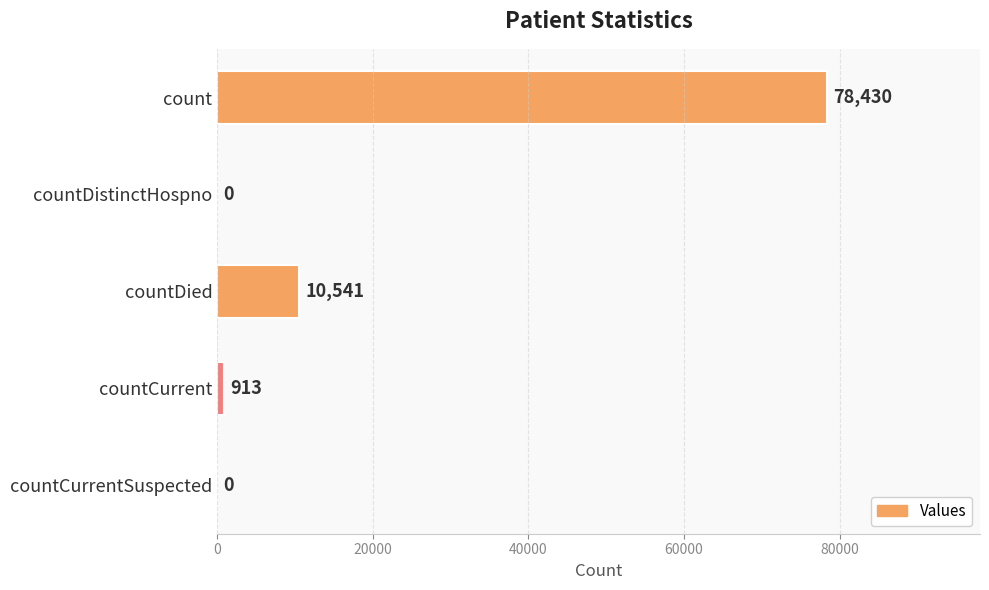

True or false: the data shows 913 at countCurrent.

True